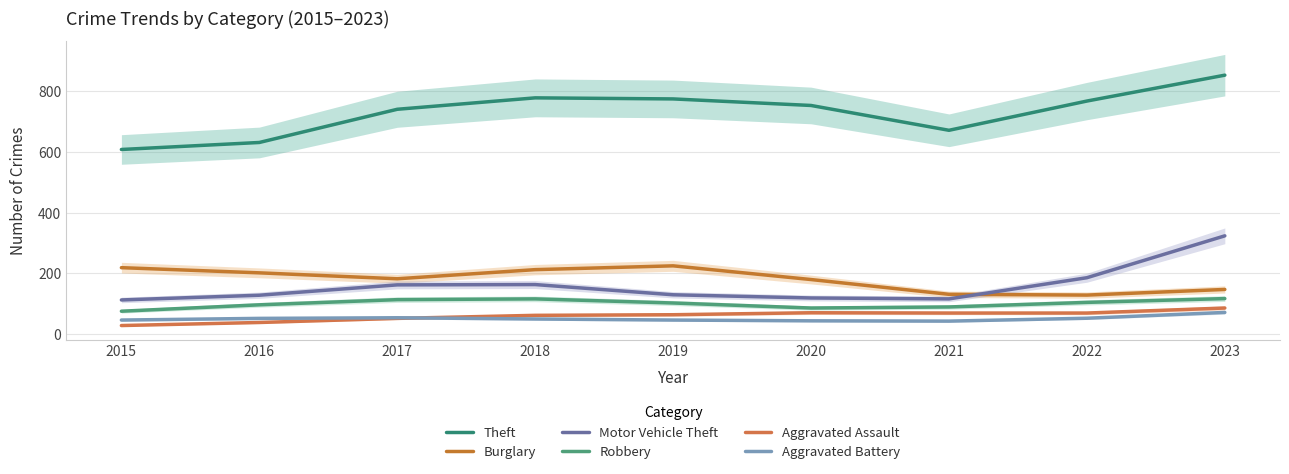

What is the spread (max minus min) of values at 2016?

591.0